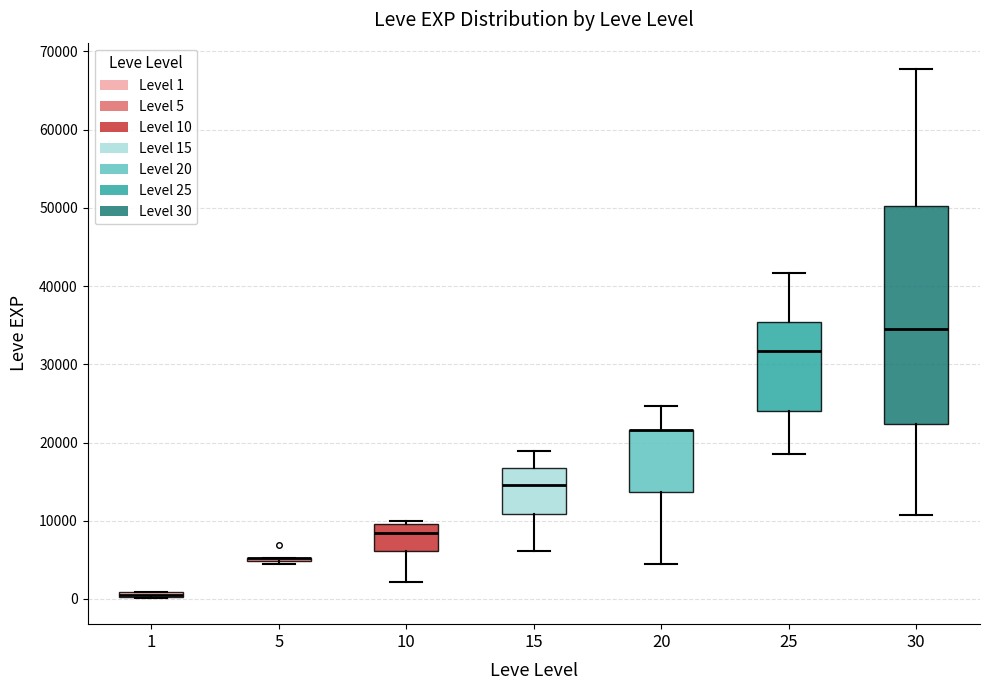

Which box is the tallest, from its lower edge to its upper edge?

30